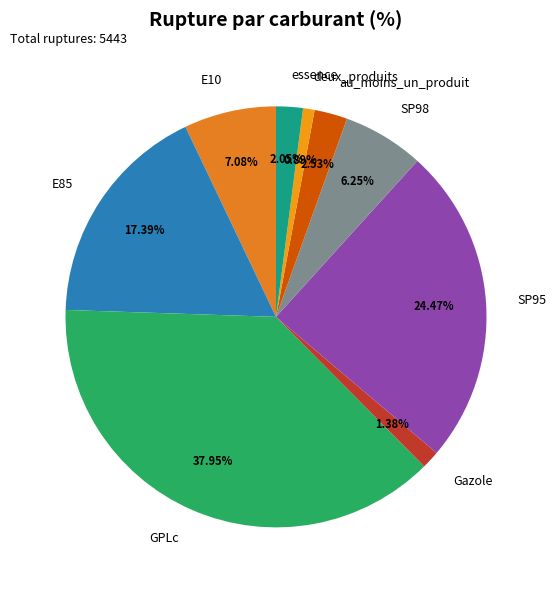

Does au_moins_un_produit account for over 50% of the chart?

No